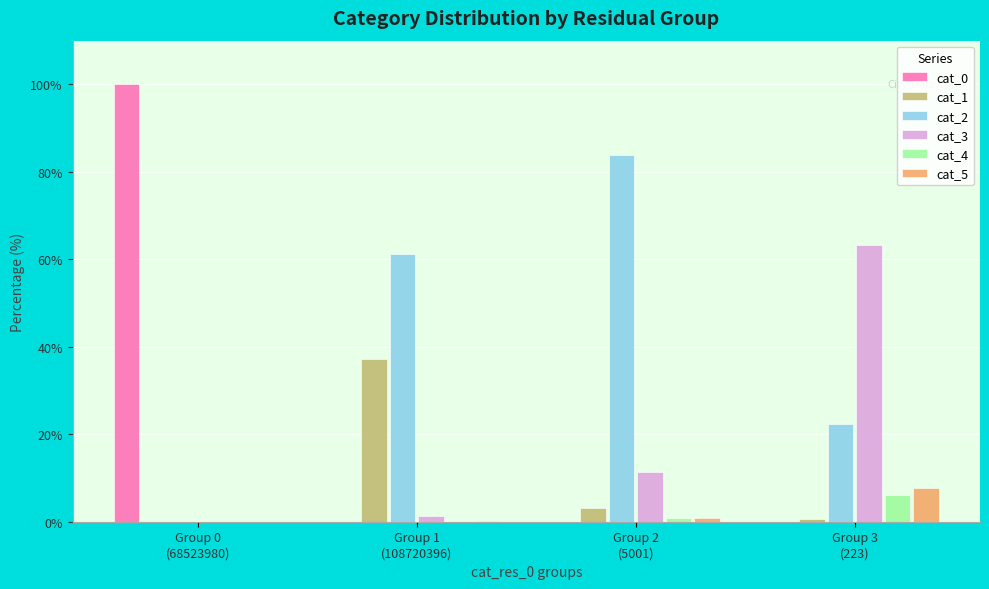

Which series has the largest total across all categories?

cat_2